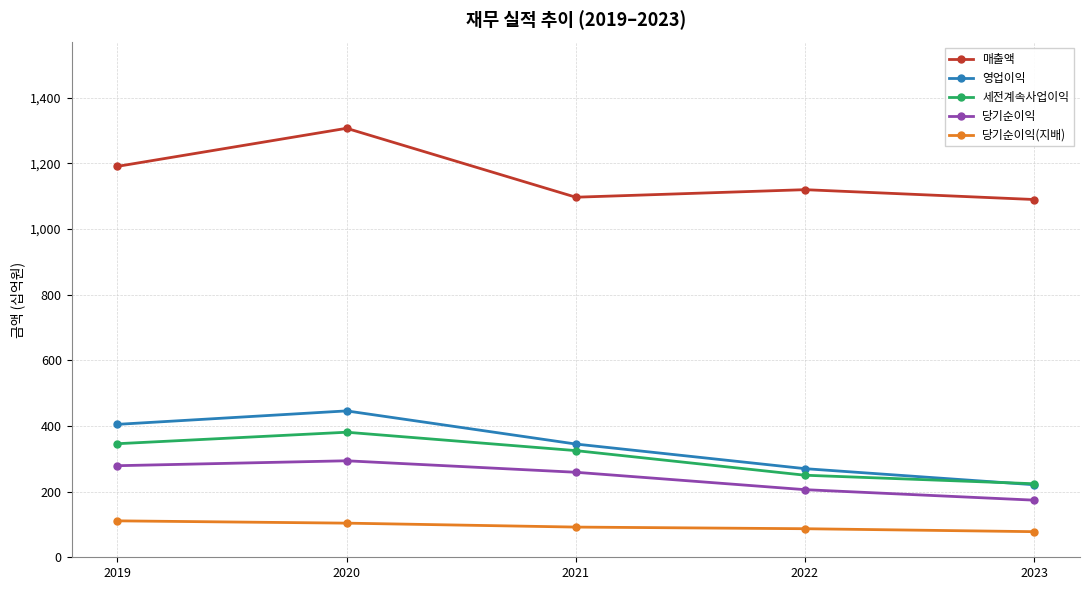

What is the approximate value of 당기순이익(지배) at 2022?

87